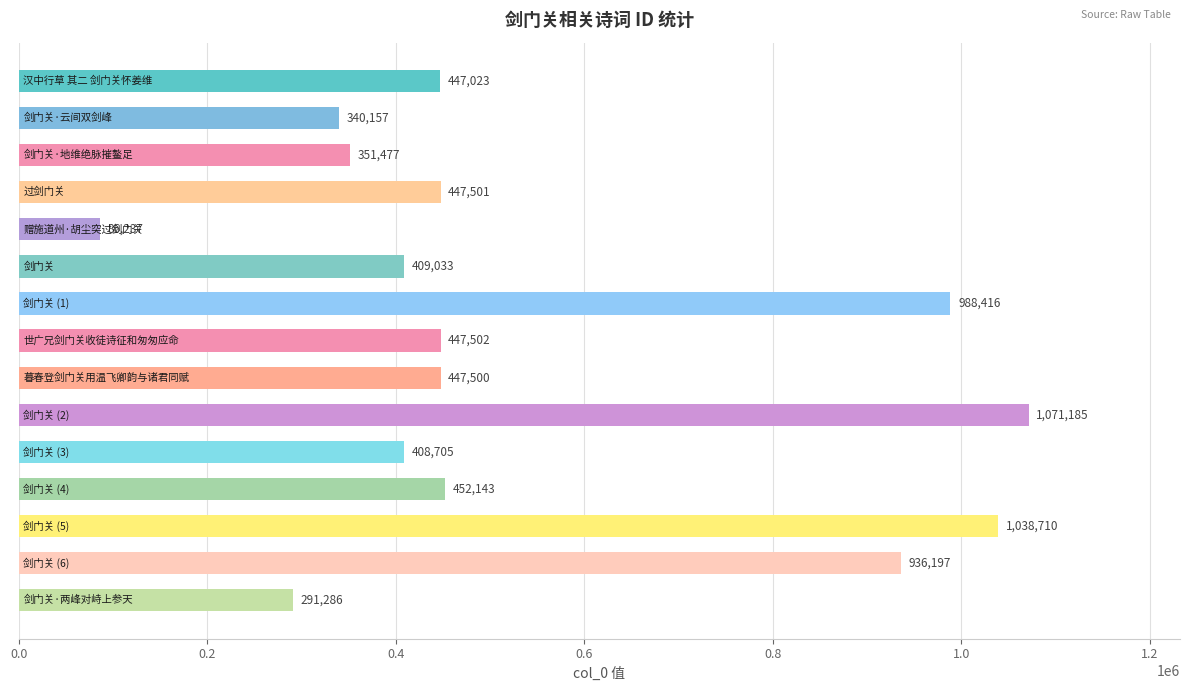

What is the value of the 14th bar from the top?

936197